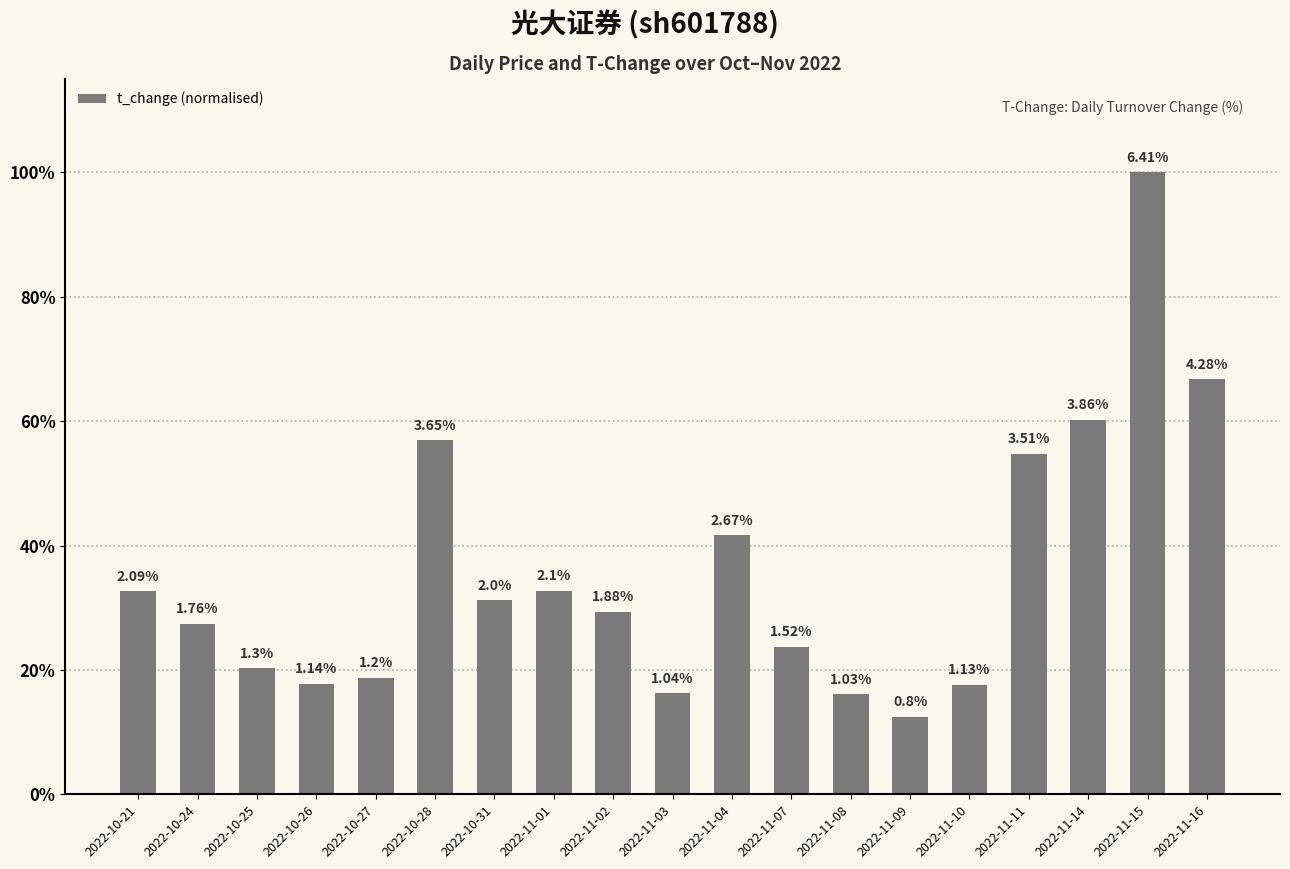

Rank the categories by value from lowest to highest.

2022-11-09, 2022-11-08, 2022-11-03, 2022-11-10, 2022-10-26, 2022-10-27, 2022-10-25, 2022-11-07, 2022-10-24, 2022-11-02, 2022-10-31, 2022-10-21, 2022-11-01, 2022-11-04, 2022-11-11, 2022-10-28, 2022-11-14, 2022-11-16, 2022-11-15